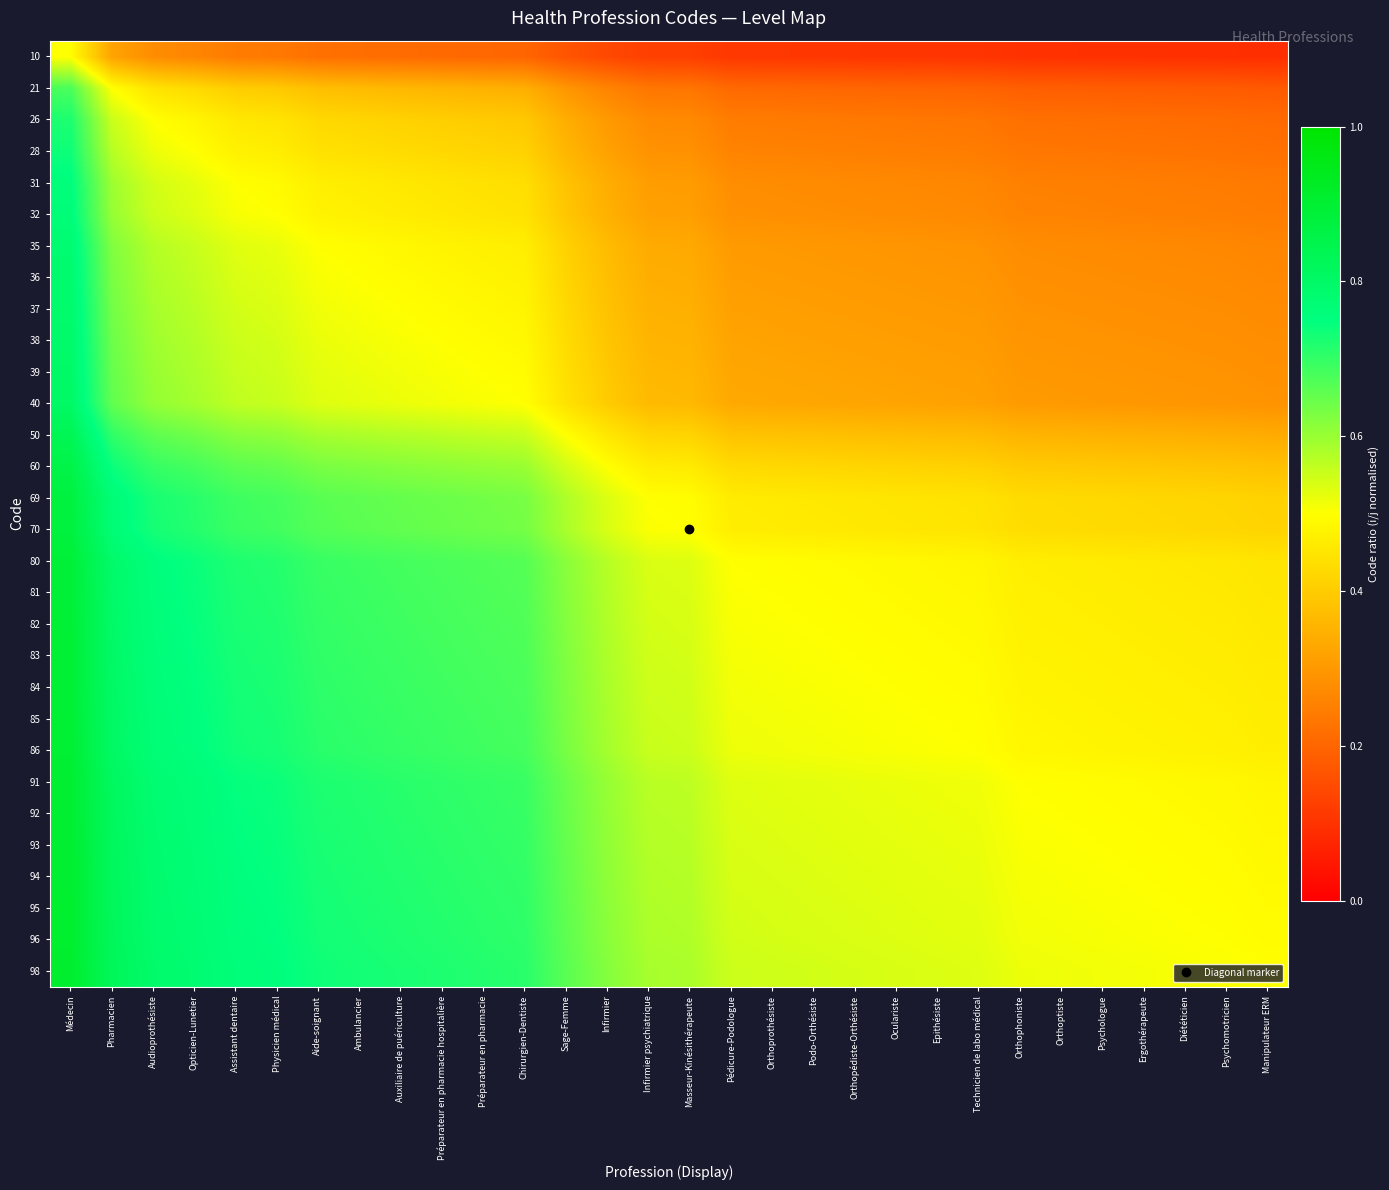

Reading left to right, list all the values displayed in this chart.

10: Médecin=0.5	Pharmacien=0.3	Audioprothésiste=0.3	Opticien-Lunetier=0.3	Assistant dentaire=0.2	Physicien médical=0.2	Aide-soignant=0.2	Ambulancier=0.2	Auxiliaire de puériculture=0.2	Préparateur en pharmacie hospitalière=0.2	Préparateur en pharmacie=0.2	Chirurgien-Dentiste=0.2	Sage-Femme=0.2	Infirmier=0.1	Infirmier psychiatrique=0.1	Masseur-Kinésithérapeute=0.1	Pédicure-Podologue=0.1	Orthoprothésiste=0.1	Podo-Orthésiste=0.1	Orthopédiste-Orthésiste=0.1	Oculariste=0.1	Epithésiste=0.1	Technicien de labo médical=0.1	Orthophoniste=0.1	Orthoptiste=0.1	Psychologue=0.1	Ergothérapeute=0.1	Diététicien=0.1	Psychomotricien=0.1	Manipulateur ERM=0.1
21: Médecin=0.7	Pharmacien=0.5	Audioprothésiste=0.4	Opticien-Lunetier=0.4	Assistant dentaire=0.4	Physicien médical=0.4	Aide-soignant=0.4	Ambulancier=0.4	Auxiliaire de puériculture=0.4	Préparateur en pharmacie hospitalière=0.4	Préparateur en pharmacie=0.4	Chirurgien-Dentiste=0.3	Sage-Femme=0.3	Infirmier=0.3	Infirmier psychiatrique=0.2	Masseur-Kinésithérapeute=0.2	Pédicure-Podologue=0.2	Orthoprothésiste=0.2	Podo-Orthésiste=0.2	Orthopédiste-Orthésiste=0.2	Oculariste=0.2	Epithésiste=0.2	Technicien de labo médical=0.2	Orthophoniste=0.2	Orthoptiste=0.2	Psychologue=0.2	Ergothérapeute=0.2	Diététicien=0.2	Psychomotricien=0.2	Manipulateur ERM=0.2
26: Médecin=0.7	Pharmacien=0.6	Audioprothésiste=0.5	Opticien-Lunetier=0.5	Assistant dentaire=0.5	Physicien médical=0.4	Aide-soignant=0.4	Ambulancier=0.4	Auxiliaire de puériculture=0.4	Préparateur en pharmacie hospitalière=0.4	Préparateur en pharmacie=0.4	Chirurgien-Dentiste=0.4	Sage-Femme=0.3	Infirmier=0.3	Infirmier psychiatrique=0.3	Masseur-Kinésithérapeute=0.3	Pédicure-Podologue=0.2	Orthoprothésiste=0.2	Podo-Orthésiste=0.2	Orthopédiste-Orthésiste=0.2	Oculariste=0.2	Epithésiste=0.2	Technicien de labo médical=0.2	Orthophoniste=0.2	Orthoptiste=0.2	Psychologue=0.2	Ergothérapeute=0.2	Diététicien=0.2	Psychomotricien=0.2	Manipulateur ERM=0.2
28: Médecin=0.7	Pharmacien=0.6	Audioprothésiste=0.5	Opticien-Lunetier=0.5	Assistant dentaire=0.5	Physicien médical=0.5	Aide-soignant=0.4	Ambulancier=0.4	Auxiliaire de puériculture=0.4	Préparateur en pharmacie hospitalière=0.4	Préparateur en pharmacie=0.4	Chirurgien-Dentiste=0.4	Sage-Femme=0.4	Infirmier=0.3	Infirmier psychiatrique=0.3	Masseur-Kinésithérapeute=0.3	Pédicure-Podologue=0.3	Orthoprothésiste=0.3	Podo-Orthésiste=0.3	Orthopédiste-Orthésiste=0.3	Oculariste=0.2	Epithésiste=0.2	Technicien de labo médical=0.2	Orthophoniste=0.2	Orthoptiste=0.2	Psychologue=0.2	Ergothérapeute=0.2	Diététicien=0.2	Psychomotricien=0.2	Manipulateur ERM=0.2
31: Médecin=0.8	Pharmacien=0.6	Audioprothésiste=0.5	Opticien-Lunetier=0.5	Assistant dentaire=0.5	Physicien médical=0.5	Aide-soignant=0.5	Ambulancier=0.5	Auxiliaire de puériculture=0.5	Préparateur en pharmacie hospitalière=0.4	Préparateur en pharmacie=0.4	Chirurgien-Dentiste=0.4	Sage-Femme=0.4	Infirmier=0.3	Infirmier psychiatrique=0.3	Masseur-Kinésithérapeute=0.3	Pédicure-Podologue=0.3	Orthoprothésiste=0.3	Podo-Orthésiste=0.3	Orthopédiste-Orthésiste=0.3	Oculariste=0.3	Epithésiste=0.3	Technicien de labo médical=0.3	Orthophoniste=0.3	Orthoptiste=0.3	Psychologue=0.2	Ergothérapeute=0.2	Diététicien=0.2	Psychomotricien=0.2	Manipulateur ERM=0.2
32: Médecin=0.8	Pharmacien=0.6	Audioprothésiste=0.6	Opticien-Lunetier=0.5	Assistant dentaire=0.5	Physicien médical=0.5	Aide-soignant=0.5	Ambulancier=0.5	Auxiliaire de puériculture=0.5	Préparateur en pharmacie hospitalière=0.5	Préparateur en pharmacie=0.5	Chirurgien-Dentiste=0.4	Sage-Femme=0.4	Infirmier=0.3	Infirmier psychiatrique=0.3	Masseur-Kinésithérapeute=0.3	Pédicure-Podologue=0.3	Orthoprothésiste=0.3	Podo-Orthésiste=0.3	Orthopédiste-Orthésiste=0.3	Oculariste=0.3	Epithésiste=0.3	Technicien de labo médical=0.3	Orthophoniste=0.3	Orthoptiste=0.3	Psychologue=0.3	Ergothérapeute=0.3	Diététicien=0.3	Psychomotricien=0.2	Manipulateur ERM=0.2
35: Médecin=0.8	Pharmacien=0.6	Audioprothésiste=0.6	Opticien-Lunetier=0.6	Assistant dentaire=0.5	Physicien médical=0.5	Aide-soignant=0.5	Ambulancier=0.5	Auxiliaire de puériculture=0.5	Préparateur en pharmacie hospitalière=0.5	Préparateur en pharmacie=0.5	Chirurgien-Dentiste=0.5	Sage-Femme=0.4	Infirmier=0.4	Infirmier psychiatrique=0.3	Masseur-Kinésithérapeute=0.3	Pédicure-Podologue=0.3	Orthoprothésiste=0.3	Podo-Orthésiste=0.3	Orthopédiste-Orthésiste=0.3	Oculariste=0.3	Epithésiste=0.3	Technicien de labo médical=0.3	Orthophoniste=0.3	Orthoptiste=0.3	Psychologue=0.3	Ergothérapeute=0.3	Diététicien=0.3	Psychomotricien=0.3	Manipulateur ERM=0.3
36: Médecin=0.8	Pharmacien=0.6	Audioprothésiste=0.6	Opticien-Lunetier=0.6	Assistant dentaire=0.5	Physicien médical=0.5	Aide-soignant=0.5	Ambulancier=0.5	Auxiliaire de puériculture=0.5	Préparateur en pharmacie hospitalière=0.5	Préparateur en pharmacie=0.5	Chirurgien-Dentiste=0.5	Sage-Femme=0.4	Infirmier=0.4	Infirmier psychiatrique=0.3	Masseur-Kinésithérapeute=0.3	Pédicure-Podologue=0.3	Orthoprothésiste=0.3	Podo-Orthésiste=0.3	Orthopédiste-Orthésiste=0.3	Oculariste=0.3	Epithésiste=0.3	Technicien de labo médical=0.3	Orthophoniste=0.3	Orthoptiste=0.3	Psychologue=0.3	Ergothérapeute=0.3	Diététicien=0.3	Psychomotricien=0.3	Manipulateur ERM=0.3
37: Médecin=0.8	Pharmacien=0.6	Audioprothésiste=0.6	Opticien-Lunetier=0.6	Assistant dentaire=0.5	Physicien médical=0.5	Aide-soignant=0.5	Ambulancier=0.5	Auxiliaire de puériculture=0.5	Préparateur en pharmacie hospitalière=0.5	Préparateur en pharmacie=0.5	Chirurgien-Dentiste=0.5	Sage-Femme=0.4	Infirmier=0.4	Infirmier psychiatrique=0.3	Masseur-Kinésithérapeute=0.3	Pédicure-Podologue=0.3	Orthoprothésiste=0.3	Podo-Orthésiste=0.3	Orthopédiste-Orthésiste=0.3	Oculariste=0.3	Epithésiste=0.3	Technicien de labo médical=0.3	Orthophoniste=0.3	Orthoptiste=0.3	Psychologue=0.3	Ergothérapeute=0.3	Diététicien=0.3	Psychomotricien=0.3	Manipulateur ERM=0.3
38: Médecin=0.8	Pharmacien=0.6	Audioprothésiste=0.6	Opticien-Lunetier=0.6	Assistant dentaire=0.6	Physicien médical=0.5	Aide-soignant=0.5	Ambulancier=0.5	Auxiliaire de puériculture=0.5	Préparateur en pharmacie hospitalière=0.5	Préparateur en pharmacie=0.5	Chirurgien-Dentiste=0.5	Sage-Femme=0.4	Infirmier=0.4	Infirmier psychiatrique=0.4	Masseur-Kinésithérapeute=0.4	Pédicure-Podologue=0.3	Orthoprothésiste=0.3	Podo-Orthésiste=0.3	Orthopédiste-Orthésiste=0.3	Oculariste=0.3	Epithésiste=0.3	Technicien de labo médical=0.3	Orthophoniste=0.3	Orthoptiste=0.3	Psychologue=0.3	Ergothérapeute=0.3	Diététicien=0.3	Psychomotricien=0.3	Manipulateur ERM=0.3
39: Médecin=0.8	Pharmacien=0.7	Audioprothésiste=0.6	Opticien-Lunetier=0.6	Assistant dentaire=0.6	Physicien médical=0.5	Aide-soignant=0.5	Ambulancier=0.5	Auxiliaire de puériculture=0.5	Préparateur en pharmacie hospitalière=0.5	Préparateur en pharmacie=0.5	Chirurgien-Dentiste=0.5	Sage-Femme=0.4	Infirmier=0.4	Infirmier psychiatrique=0.4	Masseur-Kinésithérapeute=0.4	Pédicure-Podologue=0.3	Orthoprothésiste=0.3	Podo-Orthésiste=0.3	Orthopédiste-Orthésiste=0.3	Oculariste=0.3	Epithésiste=0.3	Technicien de labo médical=0.3	Orthophoniste=0.3	Orthoptiste=0.3	Psychologue=0.3	Ergothérapeute=0.3	Diététicien=0.3	Psychomotricien=0.3	Manipulateur ERM=0.3
40: Médecin=0.8	Pharmacien=0.7	Audioprothésiste=0.6	Opticien-Lunetier=0.6	Assistant dentaire=0.6	Physicien médical=0.6	Aide-soignant=0.5	Ambulancier=0.5	Auxiliaire de puériculture=0.5	Préparateur en pharmacie hospitalière=0.5	Préparateur en pharmacie=0.5	Chirurgien-Dentiste=0.5	Sage-Femme=0.4	Infirmier=0.4	Infirmier psychiatrique=0.4	Masseur-Kinésithérapeute=0.4	Pédicure-Podologue=0.3	Orthoprothésiste=0.3	Podo-Orthésiste=0.3	Orthopédiste-Orthésiste=0.3	Oculariste=0.3	Epithésiste=0.3	Technicien de labo médical=0.3	Orthophoniste=0.3	Orthoptiste=0.3	Psychologue=0.3	Ergothérapeute=0.3	Diététicien=0.3	Psychomotricien=0.3	Manipulateur ERM=0.3
50: Médecin=0.8	Pharmacien=0.7	Audioprothésiste=0.7	Opticien-Lunetier=0.6	Assistant dentaire=0.6	Physicien médical=0.6	Aide-soignant=0.6	Ambulancier=0.6	Auxiliaire de puériculture=0.6	Préparateur en pharmacie hospitalière=0.6	Préparateur en pharmacie=0.6	Chirurgien-Dentiste=0.6	Sage-Femme=0.5	Infirmier=0.5	Infirmier psychiatrique=0.4	Masseur-Kinésithérapeute=0.4	Pédicure-Podologue=0.4	Orthoprothésiste=0.4	Podo-Orthésiste=0.4	Orthopédiste-Orthésiste=0.4	Oculariste=0.4	Epithésiste=0.4	Technicien de labo médical=0.4	Orthophoniste=0.4	Orthoptiste=0.4	Psychologue=0.3	Ergothérapeute=0.3	Diététicien=0.3	Psychomotricien=0.3	Manipulateur ERM=0.3
60: Médecin=0.9	Pharmacien=0.7	Audioprothésiste=0.7	Opticien-Lunetier=0.7	Assistant dentaire=0.7	Physicien médical=0.7	Aide-soignant=0.6	Ambulancier=0.6	Auxiliaire de puériculture=0.6	Préparateur en pharmacie hospitalière=0.6	Préparateur en pharmacie=0.6	Chirurgien-Dentiste=0.6	Sage-Femme=0.5	Infirmier=0.5	Infirmier psychiatrique=0.5	Masseur-Kinésithérapeute=0.5	Pédicure-Podologue=0.4	Orthoprothésiste=0.4	Podo-Orthésiste=0.4	Orthopédiste-Orthésiste=0.4	Oculariste=0.4	Epithésiste=0.4	Technicien de labo médical=0.4	Orthophoniste=0.4	Orthoptiste=0.4	Psychologue=0.4	Ergothérapeute=0.4	Diététicien=0.4	Psychomotricien=0.4	Manipulateur ERM=0.4
69: Médecin=0.9	Pharmacien=0.8	Audioprothésiste=0.7	Opticien-Lunetier=0.7	Assistant dentaire=0.7	Physicien médical=0.7	Aide-soignant=0.7	Ambulancier=0.7	Auxiliaire de puériculture=0.7	Préparateur en pharmacie hospitalière=0.6	Préparateur en pharmacie=0.6	Chirurgien-Dentiste=0.6	Sage-Femme=0.6	Infirmier=0.5	Infirmier psychiatrique=0.5	Masseur-Kinésithérapeute=0.5	Pédicure-Podologue=0.5	Orthoprothésiste=0.5	Podo-Orthésiste=0.5	Orthopédiste-Orthésiste=0.5	Oculariste=0.5	Epithésiste=0.4	Technicien de labo médical=0.4	Orthophoniste=0.4	Orthoptiste=0.4	Psychologue=0.4	Ergothérapeute=0.4	Diététicien=0.4	Psychomotricien=0.4	Manipulateur ERM=0.4
70: Médecin=0.9	Pharmacien=0.8	Audioprothésiste=0.7	Opticien-Lunetier=0.7	Assistant dentaire=0.7	Physicien médical=0.7	Aide-soignant=0.7	Ambulancier=0.7	Auxiliaire de puériculture=0.7	Préparateur en pharmacie hospitalière=0.6	Préparateur en pharmacie=0.6	Chirurgien-Dentiste=0.6	Sage-Femme=0.6	Infirmier=0.5	Infirmier psychiatrique=0.5	Masseur-Kinésithérapeute=0.5	Pédicure-Podologue=0.5	Orthoprothésiste=0.5	Podo-Orthésiste=0.5	Orthopédiste-Orthésiste=0.5	Oculariste=0.5	Epithésiste=0.5	Technicien de labo médical=0.4	Orthophoniste=0.4	Orthoptiste=0.4	Psychologue=0.4	Ergothérapeute=0.4	Diététicien=0.4	Psychomotricien=0.4	Manipulateur ERM=0.4
80: Médecin=0.9	Pharmacien=0.8	Audioprothésiste=0.8	Opticien-Lunetier=0.7	Assistant dentaire=0.7	Physicien médical=0.7	Aide-soignant=0.7	Ambulancier=0.7	Auxiliaire de puériculture=0.7	Préparateur en pharmacie hospitalière=0.7	Préparateur en pharmacie=0.7	Chirurgien-Dentiste=0.7	Sage-Femme=0.6	Infirmier=0.6	Infirmier psychiatrique=0.5	Masseur-Kinésithérapeute=0.5	Pédicure-Podologue=0.5	Orthoprothésiste=0.5	Podo-Orthésiste=0.5	Orthopédiste-Orthésiste=0.5	Oculariste=0.5	Epithésiste=0.5	Technicien de labo médical=0.5	Orthophoniste=0.5	Orthoptiste=0.5	Psychologue=0.5	Ergothérapeute=0.5	Diététicien=0.5	Psychomotricien=0.5	Manipulateur ERM=0.4
81: Médecin=0.9	Pharmacien=0.8	Audioprothésiste=0.8	Opticien-Lunetier=0.7	Assistant dentaire=0.7	Physicien médical=0.7	Aide-soignant=0.7	Ambulancier=0.7	Auxiliaire de puériculture=0.7	Préparateur en pharmacie hospitalière=0.7	Préparateur en pharmacie=0.7	Chirurgien-Dentiste=0.7	Sage-Femme=0.6	Infirmier=0.6	Infirmier psychiatrique=0.5	Masseur-Kinésithérapeute=0.5	Pédicure-Podologue=0.5	Orthoprothésiste=0.5	Podo-Orthésiste=0.5	Orthopédiste-Orthésiste=0.5	Oculariste=0.5	Epithésiste=0.5	Technicien de labo médical=0.5	Orthophoniste=0.5	Orthoptiste=0.5	Psychologue=0.5	Ergothérapeute=0.5	Diététicien=0.5	Psychomotricien=0.5	Manipulateur ERM=0.5
82: Médecin=0.9	Pharmacien=0.8	Audioprothésiste=0.8	Opticien-Lunetier=0.7	Assistant dentaire=0.7	Physicien médical=0.7	Aide-soignant=0.7	Ambulancier=0.7	Auxiliaire de puériculture=0.7	Préparateur en pharmacie hospitalière=0.7	Préparateur en pharmacie=0.7	Chirurgien-Dentiste=0.7	Sage-Femme=0.6	Infirmier=0.6	Infirmier psychiatrique=0.5	Masseur-Kinésithérapeute=0.5	Pédicure-Podologue=0.5	Orthoprothésiste=0.5	Podo-Orthésiste=0.5	Orthopédiste-Orthésiste=0.5	Oculariste=0.5	Epithésiste=0.5	Technicien de labo médical=0.5	Orthophoniste=0.5	Orthoptiste=0.5	Psychologue=0.5	Ergothérapeute=0.5	Diététicien=0.5	Psychomotricien=0.5	Manipulateur ERM=0.5
83: Médecin=0.9	Pharmacien=0.8	Audioprothésiste=0.8	Opticien-Lunetier=0.7	Assistant dentaire=0.7	Physicien médical=0.7	Aide-soignant=0.7	Ambulancier=0.7	Auxiliaire de puériculture=0.7	Préparateur en pharmacie hospitalière=0.7	Préparateur en pharmacie=0.7	Chirurgien-Dentiste=0.7	Sage-Femme=0.6	Infirmier=0.6	Infirmier psychiatrique=0.5	Masseur-Kinésithérapeute=0.5	Pédicure-Podologue=0.5	Orthoprothésiste=0.5	Podo-Orthésiste=0.5	Orthopédiste-Orthésiste=0.5	Oculariste=0.5	Epithésiste=0.5	Technicien de labo médical=0.5	Orthophoniste=0.5	Orthoptiste=0.5	Psychologue=0.5	Ergothérapeute=0.5	Diététicien=0.5	Psychomotricien=0.5	Manipulateur ERM=0.5
84: Médecin=0.9	Pharmacien=0.8	Audioprothésiste=0.8	Opticien-Lunetier=0.8	Assistant dentaire=0.7	Physicien médical=0.7	Aide-soignant=0.7	Ambulancier=0.7	Auxiliaire de puériculture=0.7	Préparateur en pharmacie hospitalière=0.7	Préparateur en pharmacie=0.7	Chirurgien-Dentiste=0.7	Sage-Femme=0.6	Infirmier=0.6	Infirmier psychiatrique=0.5	Masseur-Kinésithérapeute=0.5	Pédicure-Podologue=0.5	Orthoprothésiste=0.5	Podo-Orthésiste=0.5	Orthopédiste-Orthésiste=0.5	Oculariste=0.5	Epithésiste=0.5	Technicien de labo médical=0.5	Orthophoniste=0.5	Orthoptiste=0.5	Psychologue=0.5	Ergothérapeute=0.5	Diététicien=0.5	Psychomotricien=0.5	Manipulateur ERM=0.5
85: Médecin=0.9	Pharmacien=0.8	Audioprothésiste=0.8	Opticien-Lunetier=0.8	Assistant dentaire=0.7	Physicien médical=0.7	Aide-soignant=0.7	Ambulancier=0.7	Auxiliaire de puériculture=0.7	Préparateur en pharmacie hospitalière=0.7	Préparateur en pharmacie=0.7	Chirurgien-Dentiste=0.7	Sage-Femme=0.6	Infirmier=0.6	Infirmier psychiatrique=0.6	Masseur-Kinésithérapeute=0.5	Pédicure-Podologue=0.5	Orthoprothésiste=0.5	Podo-Orthésiste=0.5	Orthopédiste-Orthésiste=0.5	Oculariste=0.5	Epithésiste=0.5	Technicien de labo médical=0.5	Orthophoniste=0.5	Orthoptiste=0.5	Psychologue=0.5	Ergothérapeute=0.5	Diététicien=0.5	Psychomotricien=0.5	Manipulateur ERM=0.5
86: Médecin=0.9	Pharmacien=0.8	Audioprothésiste=0.8	Opticien-Lunetier=0.8	Assistant dentaire=0.7	Physicien médical=0.7	Aide-soignant=0.7	Ambulancier=0.7	Auxiliaire de puériculture=0.7	Préparateur en pharmacie hospitalière=0.7	Préparateur en pharmacie=0.7	Chirurgien-Dentiste=0.7	Sage-Femme=0.6	Infirmier=0.6	Infirmier psychiatrique=0.6	Masseur-Kinésithérapeute=0.6	Pédicure-Podologue=0.5	Orthoprothésiste=0.5	Podo-Orthésiste=0.5	Orthopédiste-Orthésiste=0.5	Oculariste=0.5	Epithésiste=0.5	Technicien de labo médical=0.5	Orthophoniste=0.5	Orthoptiste=0.5	Psychologue=0.5	Ergothérapeute=0.5	Diététicien=0.5	Psychomotricien=0.5	Manipulateur ERM=0.5
91: Médecin=0.9	Pharmacien=0.8	Audioprothésiste=0.8	Opticien-Lunetier=0.8	Assistant dentaire=0.7	Physicien médical=0.7	Aide-soignant=0.7	Ambulancier=0.7	Auxiliaire de puériculture=0.7	Préparateur en pharmacie hospitalière=0.7	Préparateur en pharmacie=0.7	Chirurgien-Dentiste=0.7	Sage-Femme=0.6	Infirmier=0.6	Infirmier psychiatrique=0.6	Masseur-Kinésithérapeute=0.6	Pédicure-Podologue=0.5	Orthoprothésiste=0.5	Podo-Orthésiste=0.5	Orthopédiste-Orthésiste=0.5	Oculariste=0.5	Epithésiste=0.5	Technicien de labo médical=0.5	Orthophoniste=0.5	Orthoptiste=0.5	Psychologue=0.5	Ergothérapeute=0.5	Diététicien=0.5	Psychomotricien=0.5	Manipulateur ERM=0.5
92: Médecin=0.9	Pharmacien=0.8	Audioprothésiste=0.8	Opticien-Lunetier=0.8	Assistant dentaire=0.7	Physicien médical=0.7	Aide-soignant=0.7	Ambulancier=0.7	Auxiliaire de puériculture=0.7	Préparateur en pharmacie hospitalière=0.7	Préparateur en pharmacie=0.7	Chirurgien-Dentiste=0.7	Sage-Femme=0.6	Infirmier=0.6	Infirmier psychiatrique=0.6	Masseur-Kinésithérapeute=0.6	Pédicure-Podologue=0.5	Orthoprothésiste=0.5	Podo-Orthésiste=0.5	Orthopédiste-Orthésiste=0.5	Oculariste=0.5	Epithésiste=0.5	Technicien de labo médical=0.5	Orthophoniste=0.5	Orthoptiste=0.5	Psychologue=0.5	Ergothérapeute=0.5	Diététicien=0.5	Psychomotricien=0.5	Manipulateur ERM=0.5
93: Médecin=0.9	Pharmacien=0.8	Audioprothésiste=0.8	Opticien-Lunetier=0.8	Assistant dentaire=0.8	Physicien médical=0.7	Aide-soignant=0.7	Ambulancier=0.7	Auxiliaire de puériculture=0.7	Préparateur en pharmacie hospitalière=0.7	Préparateur en pharmacie=0.7	Chirurgien-Dentiste=0.7	Sage-Femme=0.7	Infirmier=0.6	Infirmier psychiatrique=0.6	Masseur-Kinésithérapeute=0.6	Pédicure-Podologue=0.5	Orthoprothésiste=0.5	Podo-Orthésiste=0.5	Orthopédiste-Orthésiste=0.5	Oculariste=0.5	Epithésiste=0.5	Technicien de labo médical=0.5	Orthophoniste=0.5	Orthoptiste=0.5	Psychologue=0.5	Ergothérapeute=0.5	Diététicien=0.5	Psychomotricien=0.5	Manipulateur ERM=0.5
94: Médecin=0.9	Pharmacien=0.8	Audioprothésiste=0.8	Opticien-Lunetier=0.8	Assistant dentaire=0.8	Physicien médical=0.7	Aide-soignant=0.7	Ambulancier=0.7	Auxiliaire de puériculture=0.7	Préparateur en pharmacie hospitalière=0.7	Préparateur en pharmacie=0.7	Chirurgien-Dentiste=0.7	Sage-Femme=0.7	Infirmier=0.6	Infirmier psychiatrique=0.6	Masseur-Kinésithérapeute=0.6	Pédicure-Podologue=0.5	Orthoprothésiste=0.5	Podo-Orthésiste=0.5	Orthopédiste-Orthésiste=0.5	Oculariste=0.5	Epithésiste=0.5	Technicien de labo médical=0.5	Orthophoniste=0.5	Orthoptiste=0.5	Psychologue=0.5	Ergothérapeute=0.5	Diététicien=0.5	Psychomotricien=0.5	Manipulateur ERM=0.5
95: Médecin=0.9	Pharmacien=0.8	Audioprothésiste=0.8	Opticien-Lunetier=0.8	Assistant dentaire=0.8	Physicien médical=0.7	Aide-soignant=0.7	Ambulancier=0.7	Auxiliaire de puériculture=0.7	Préparateur en pharmacie hospitalière=0.7	Préparateur en pharmacie=0.7	Chirurgien-Dentiste=0.7	Sage-Femme=0.7	Infirmier=0.6	Infirmier psychiatrique=0.6	Masseur-Kinésithérapeute=0.6	Pédicure-Podologue=0.5	Orthoprothésiste=0.5	Podo-Orthésiste=0.5	Orthopédiste-Orthésiste=0.5	Oculariste=0.5	Epithésiste=0.5	Technicien de labo médical=0.5	Orthophoniste=0.5	Orthoptiste=0.5	Psychologue=0.5	Ergothérapeute=0.5	Diététicien=0.5	Psychomotricien=0.5	Manipulateur ERM=0.5
96: Médecin=0.9	Pharmacien=0.8	Audioprothésiste=0.8	Opticien-Lunetier=0.8	Assistant dentaire=0.8	Physicien médical=0.8	Aide-soignant=0.7	Ambulancier=0.7	Auxiliaire de puériculture=0.7	Préparateur en pharmacie hospitalière=0.7	Préparateur en pharmacie=0.7	Chirurgien-Dentiste=0.7	Sage-Femme=0.7	Infirmier=0.6	Infirmier psychiatrique=0.6	Masseur-Kinésithérapeute=0.6	Pédicure-Podologue=0.5	Orthoprothésiste=0.5	Podo-Orthésiste=0.5	Orthopédiste-Orthésiste=0.5	Oculariste=0.5	Epithésiste=0.5	Technicien de labo médical=0.5	Orthophoniste=0.5	Orthoptiste=0.5	Psychologue=0.5	Ergothérapeute=0.5	Diététicien=0.5	Psychomotricien=0.5	Manipulateur ERM=0.5
98: Médecin=0.9	Pharmacien=0.8	Audioprothésiste=0.8	Opticien-Lunetier=0.8	Assistant dentaire=0.8	Physicien médical=0.8	Aide-soignant=0.7	Ambulancier=0.7	Auxiliaire de puériculture=0.7	Préparateur en pharmacie hospitalière=0.7	Préparateur en pharmacie=0.7	Chirurgien-Dentiste=0.7	Sage-Femme=0.7	Infirmier=0.6	Infirmier psychiatrique=0.6	Masseur-Kinésithérapeute=0.6	Pédicure-Podologue=0.6	Orthoprothésiste=0.5	Podo-Orthésiste=0.5	Orthopédiste-Orthésiste=0.5	Oculariste=0.5	Epithésiste=0.5	Technicien de labo médical=0.5	Orthophoniste=0.5	Orthoptiste=0.5	Psychologue=0.5	Ergothérapeute=0.5	Diététicien=0.5	Psychomotricien=0.5	Manipulateur ERM=0.5